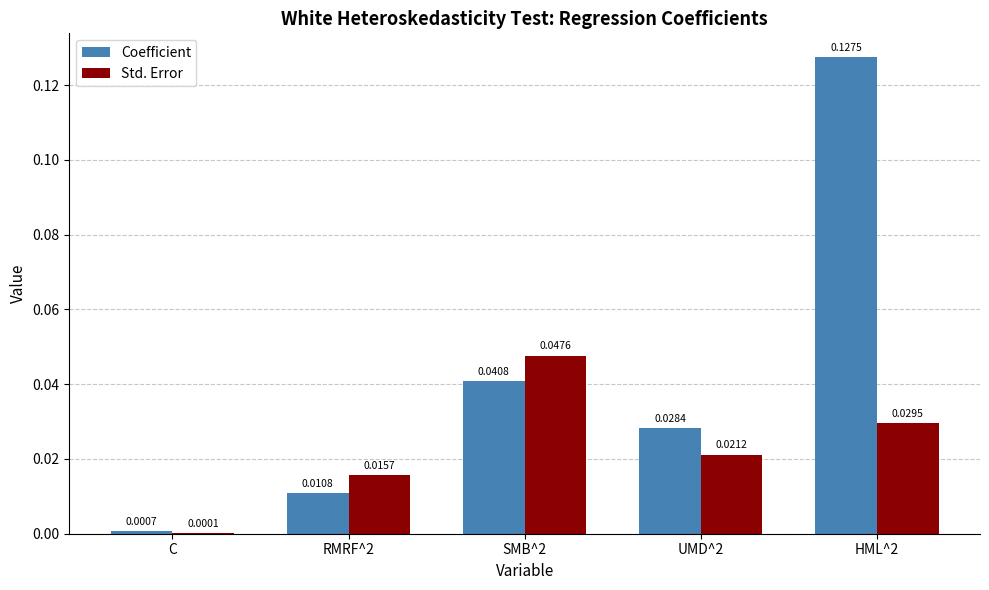

Between C and UMD^2, which series saw the biggest shift?

Coefficient